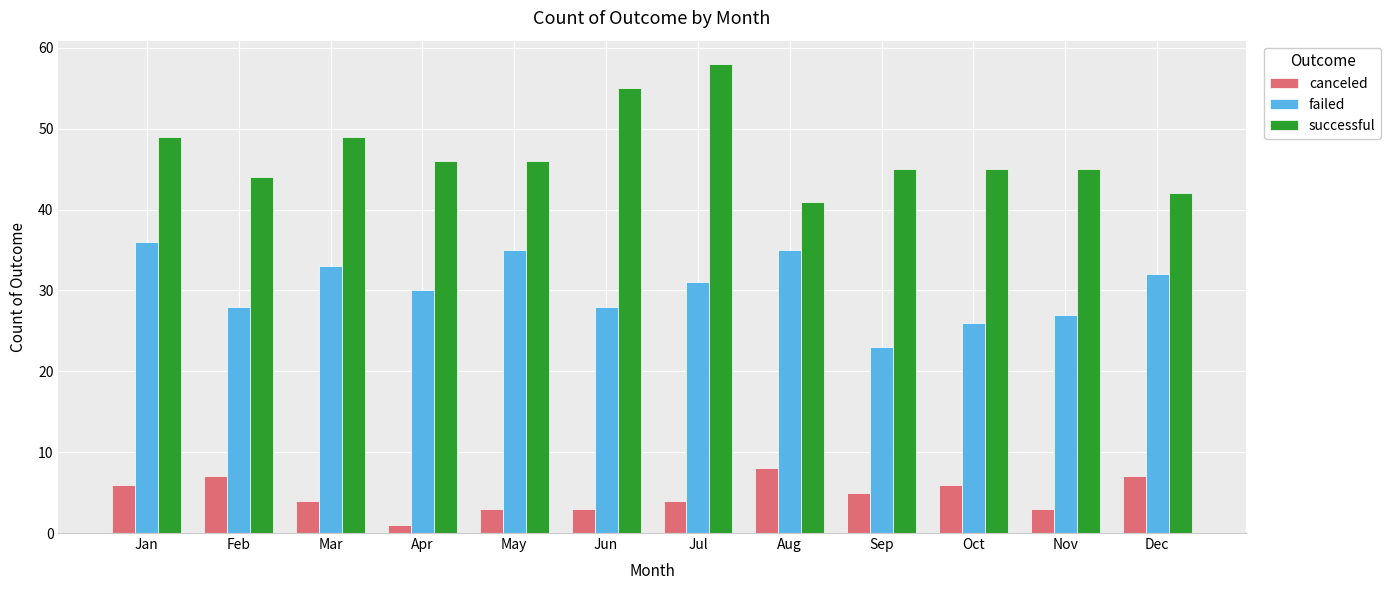

Which series has the largest range (max minus min)?

successful